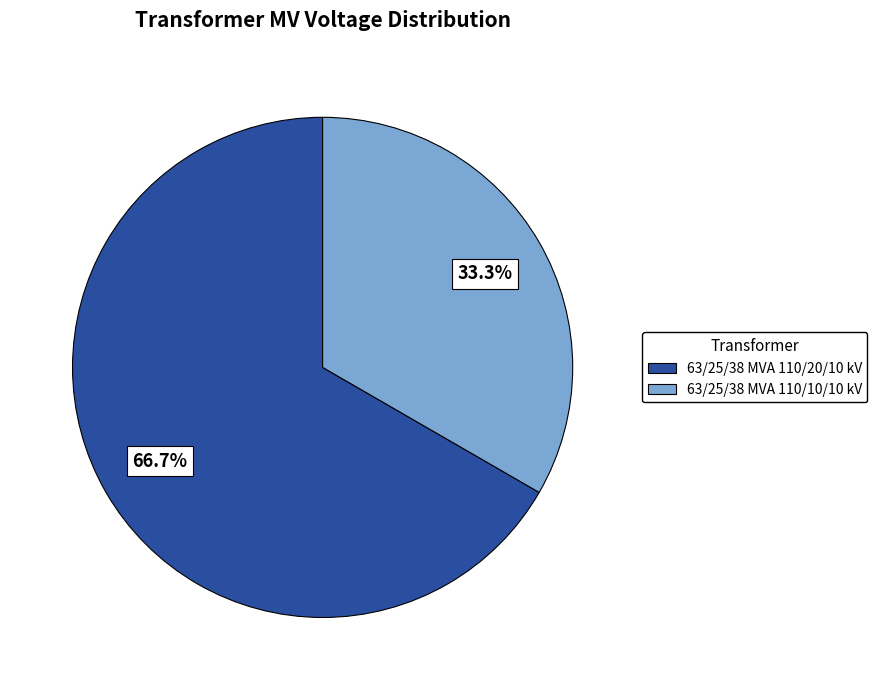

To the nearest percent, what is the difference between the 63/25/38 MVA 110/10/10 kV and 63/25/38 MVA 110/20/10 kV slice percentages?

33%